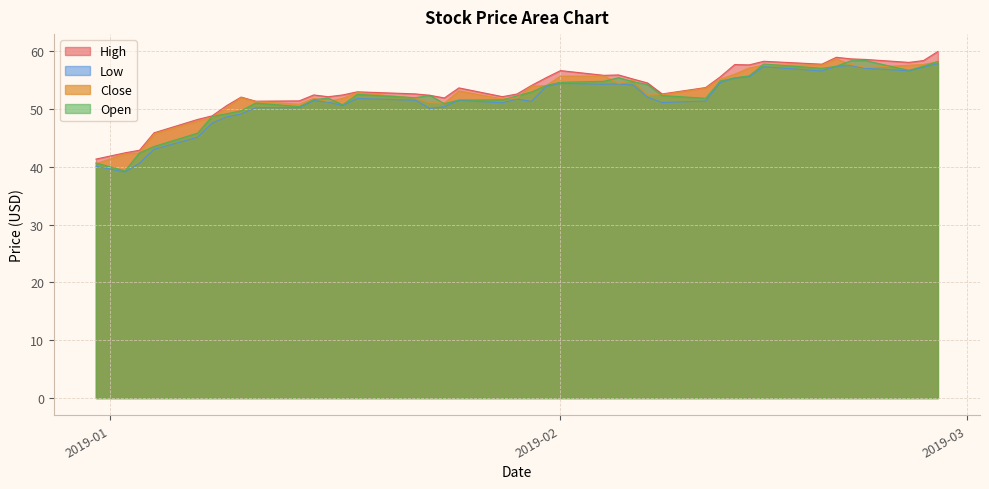

What is the highest value of the Close series?

58.6